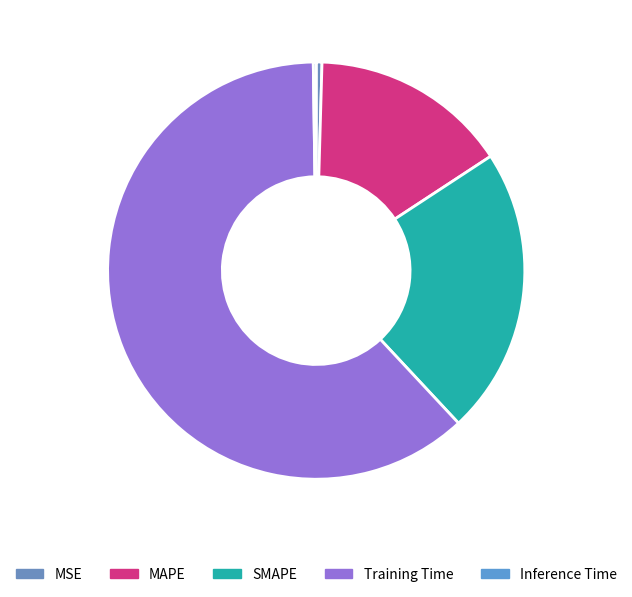

To the nearest percent, what percentage of the pie is Training Time?

62%